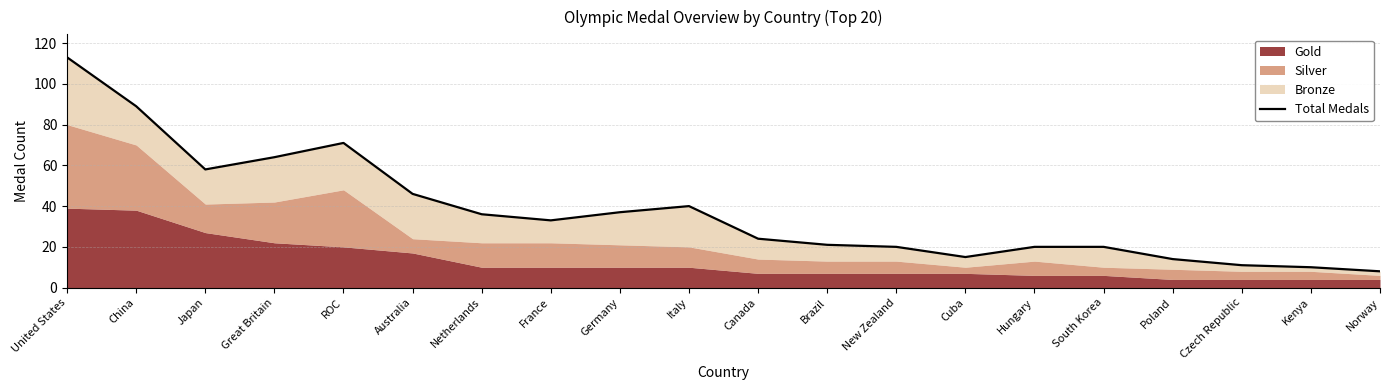

How many data points are less than 33?

10